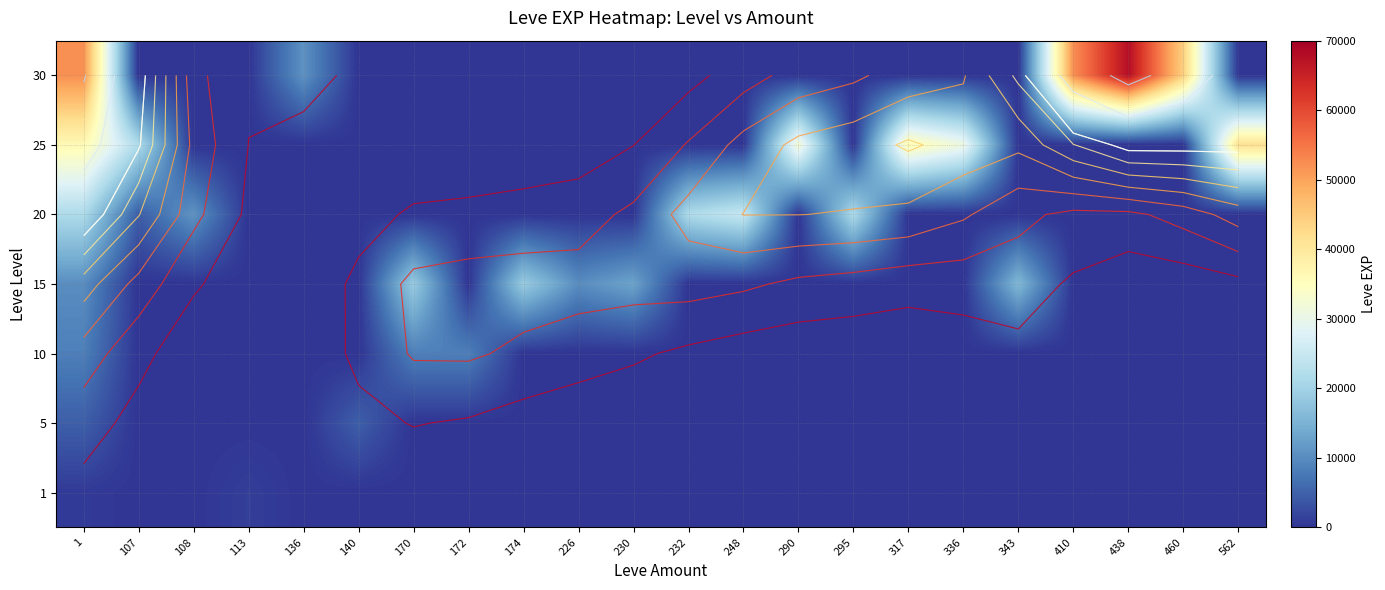

What is the sum of all 5 values?

9320